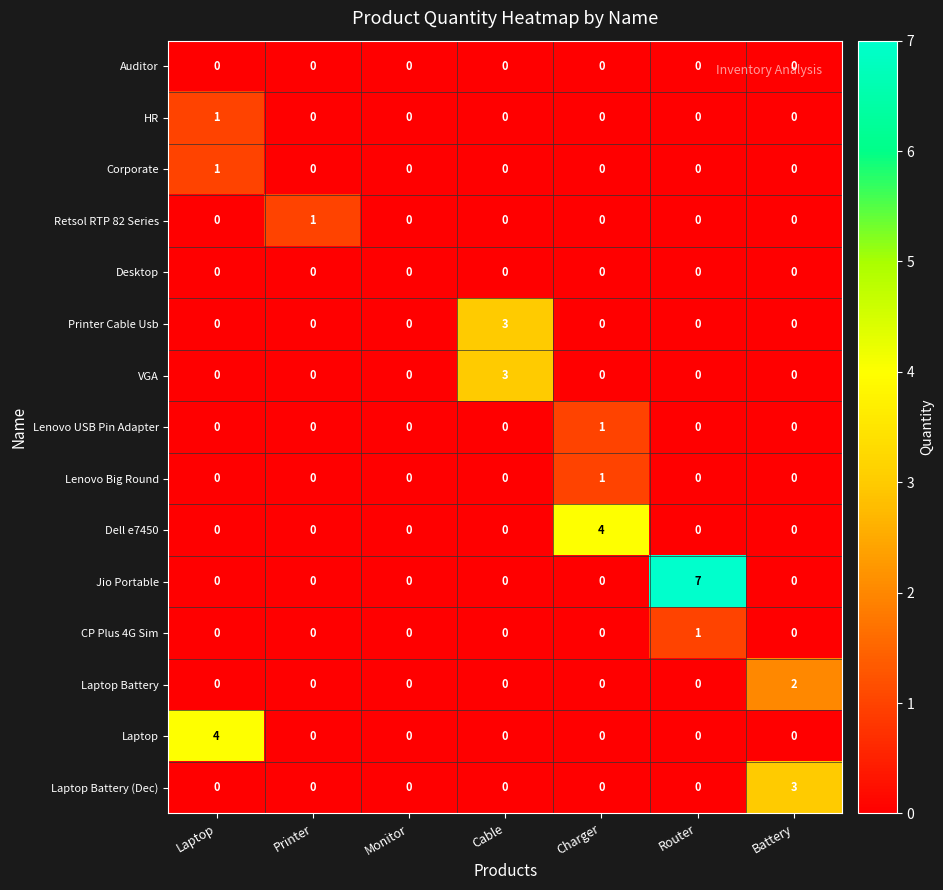

Which series changed the most between Printer and Battery?

Laptop Battery (Dec)